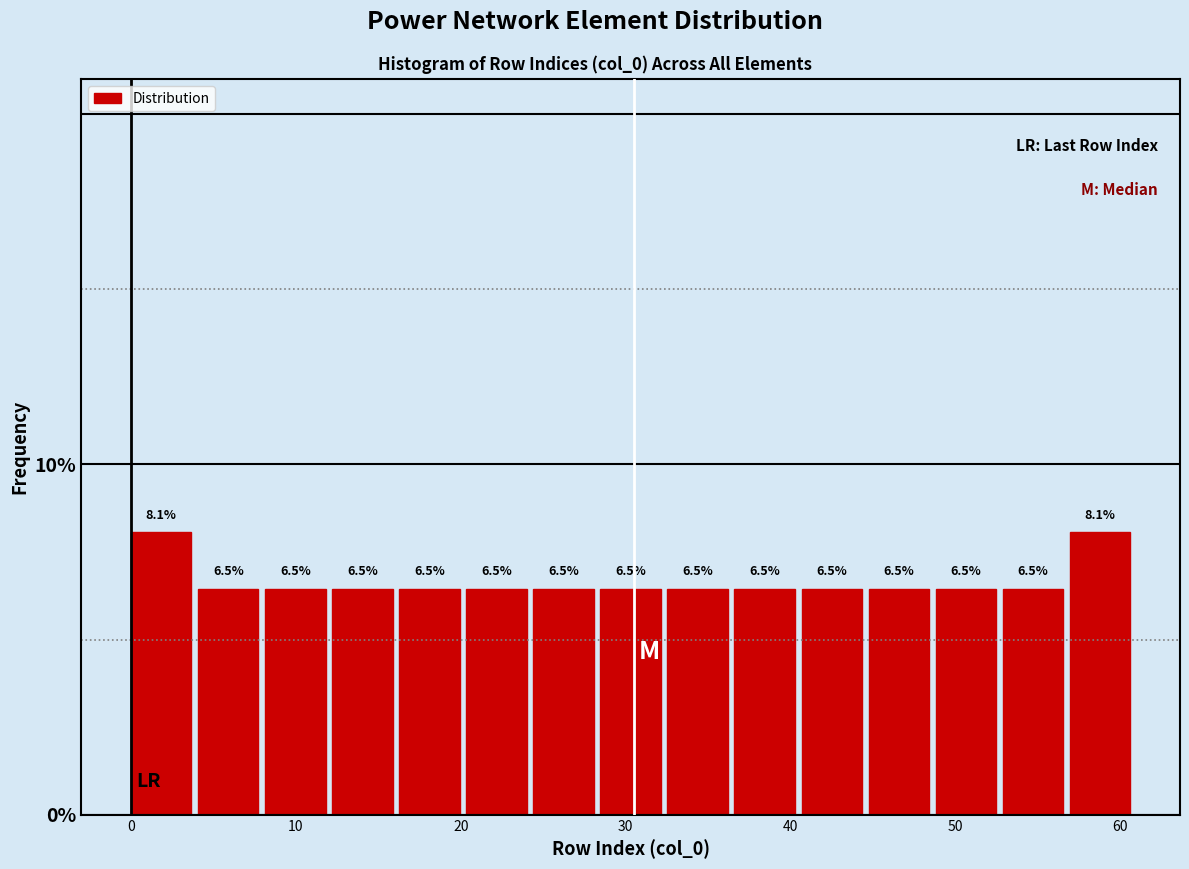

Reading left to right, list every bar in this chart as the range it spans on the x-axis followed by its height. The bar edges are not printed on the chart, so give them approximately, as read against the axis.

0 to 4: 8.1
4 to 8: 6.5
8 to 12: 6.5
12 to 16: 6.5
16 to 20: 6.5
20 to 24: 6.5
24 to 28: 6.5
28 to 33: 6.5
33 to 37: 6.5
37 to 41: 6.5
41 to 45: 6.5
45 to 49: 6.5
49 to 53: 6.5
53 to 57: 6.5
57 to 61: 8.1